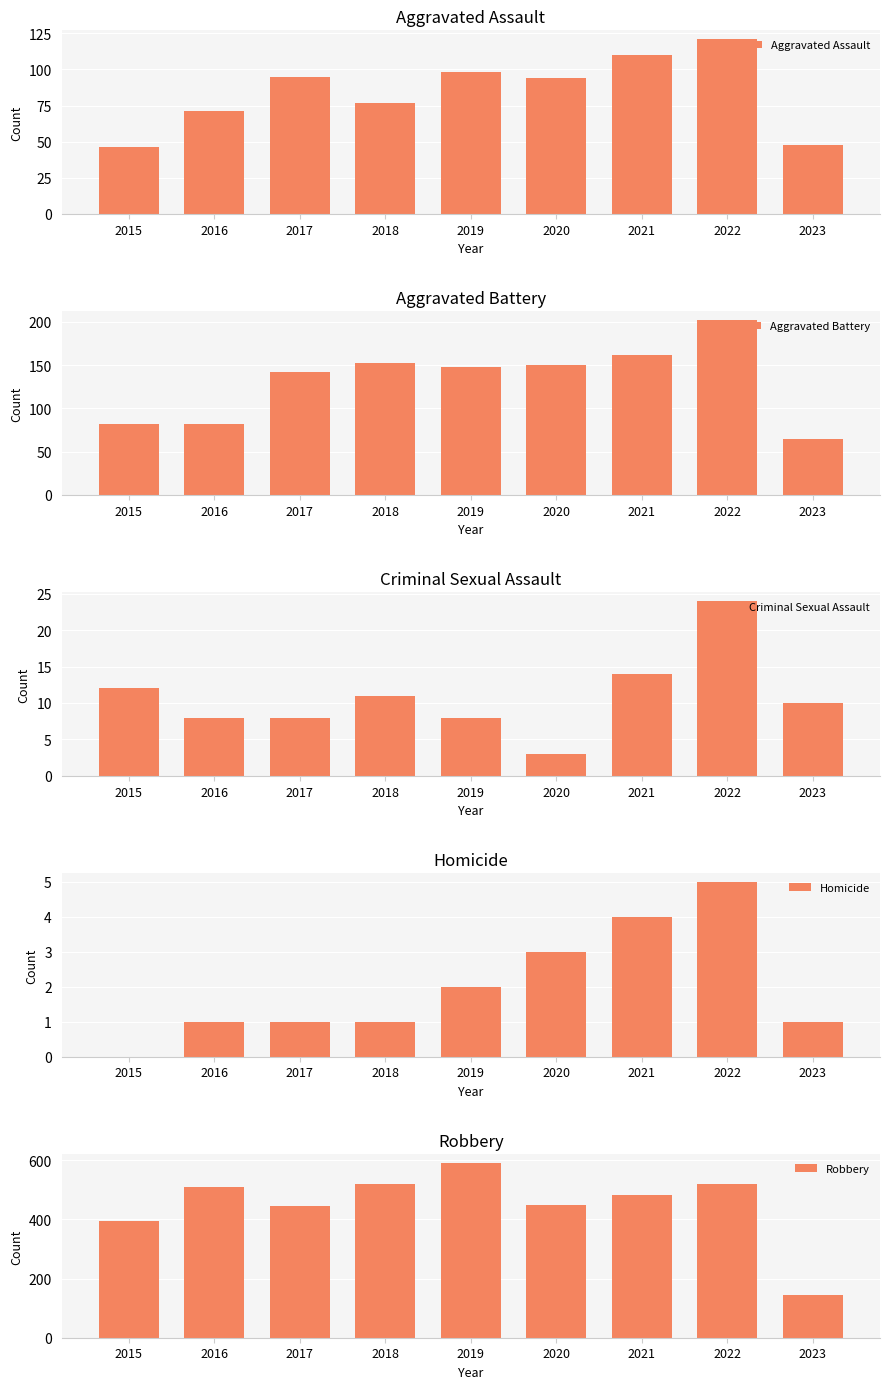

Between 2022 and 2023, which series saw the biggest shift?

Robbery